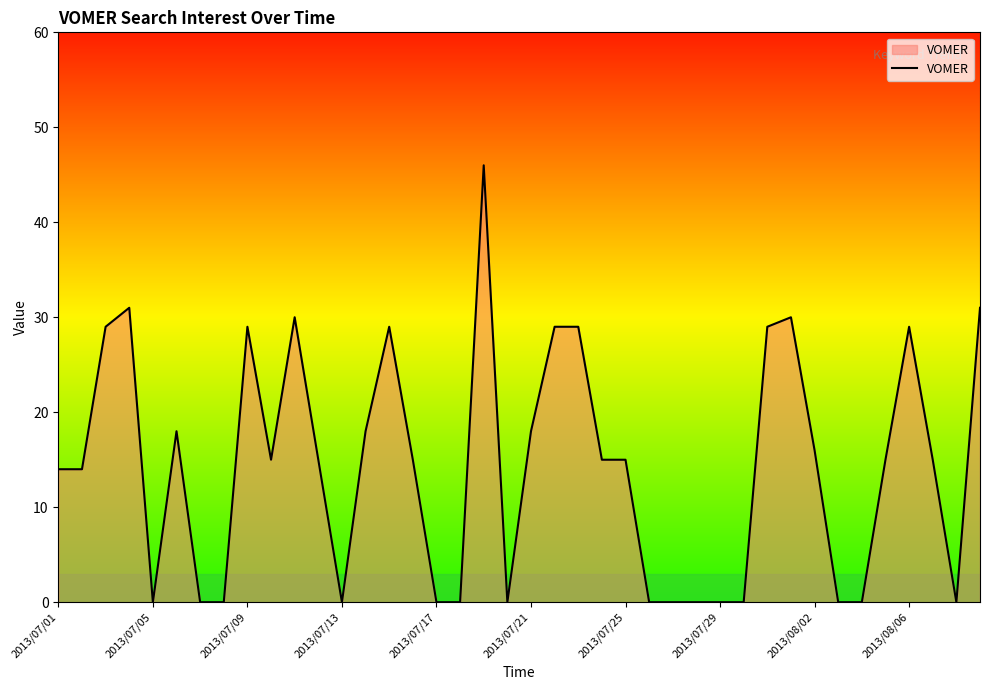

What is the difference between the maximum and minimum values?

46